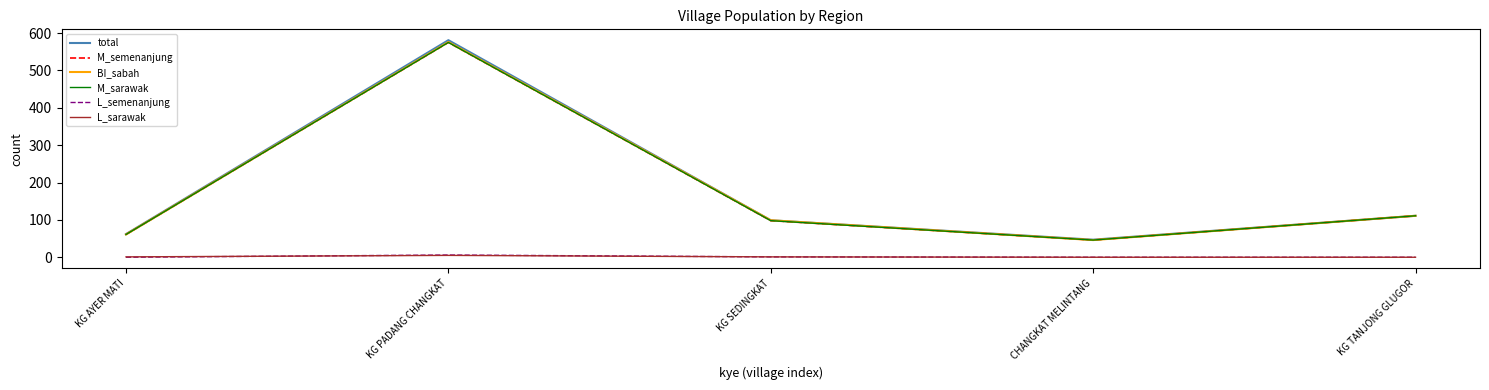

What is the value of the L_semenanjung point at the 3rd from the left?

1